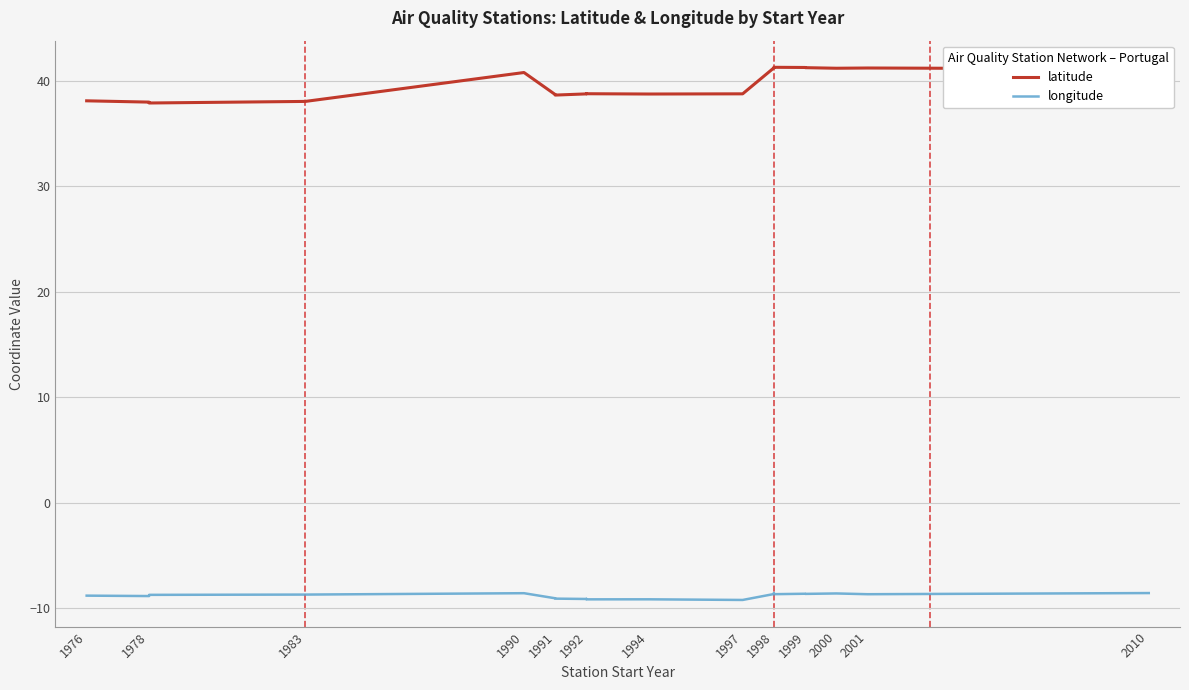

True or false: longitude and latitude intersect in this chart.

False